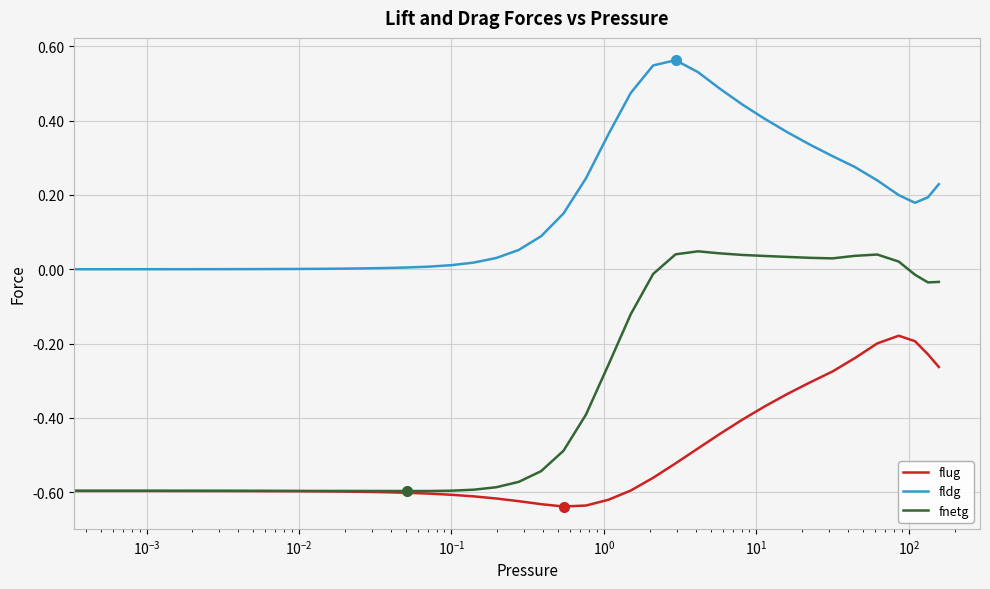

True or false: fnetg and fldg cross at least once.

False